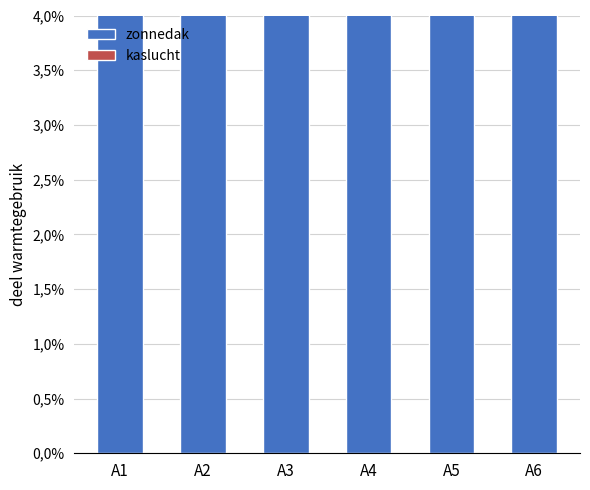

What are all the series names shown in the legend?

zonnedak, kaslucht